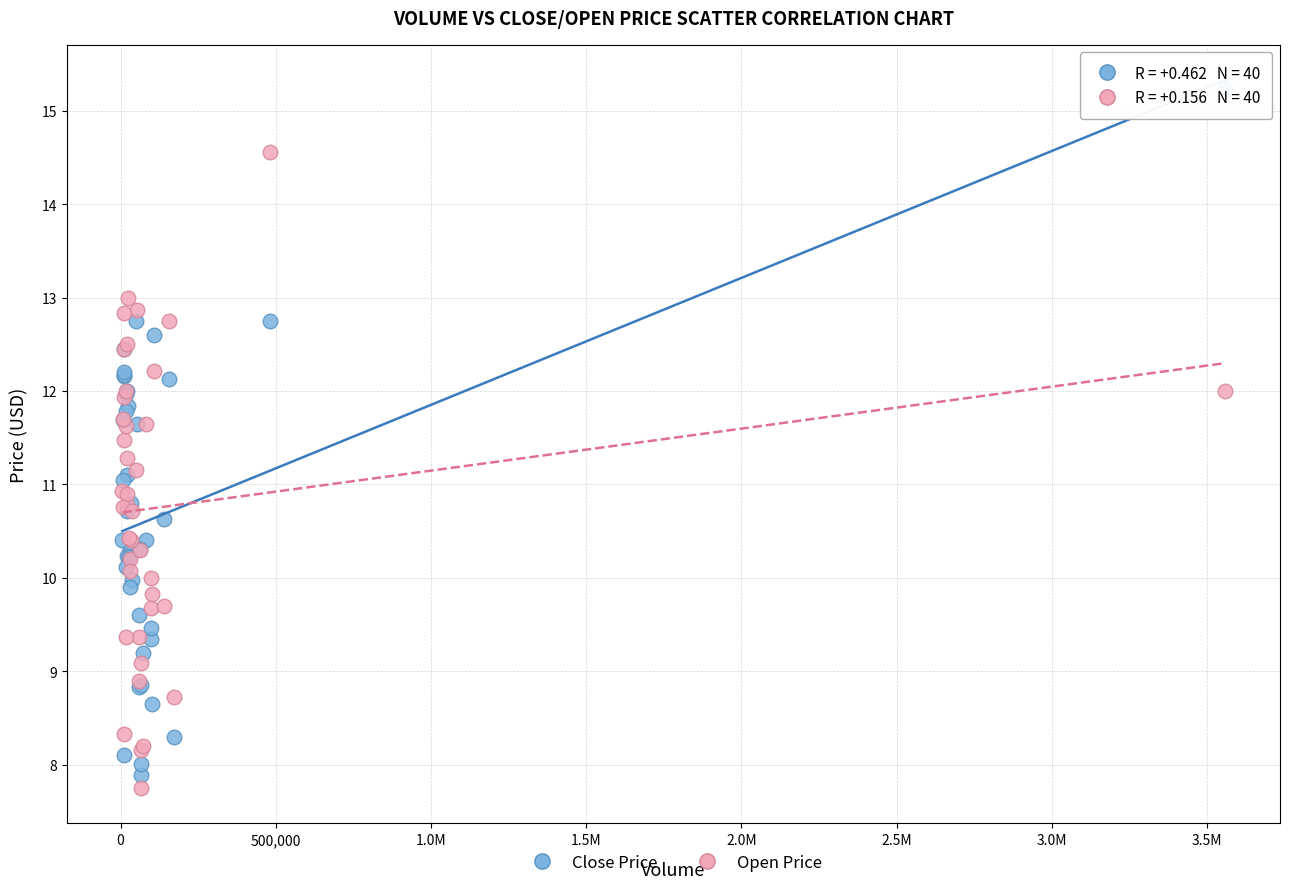

Which series reaches the maximum Y coordinate?

Close Price